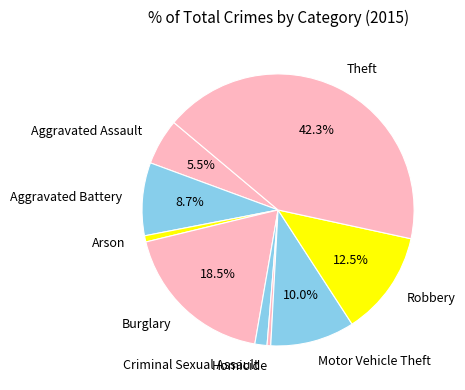

True or false: Arson accounts for 11% of the total.

False